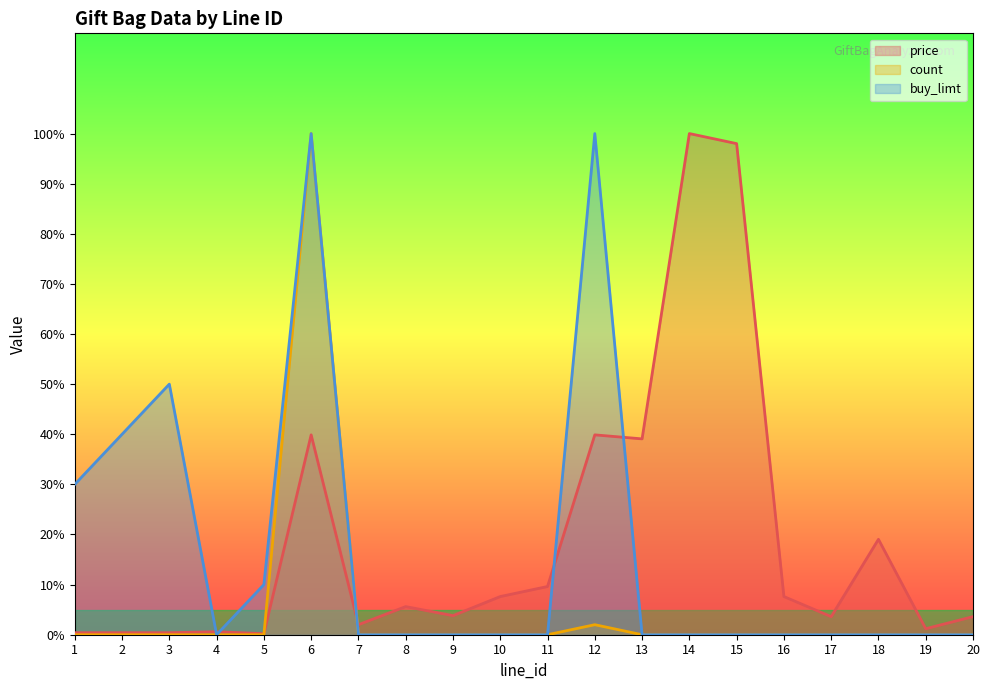

Which series has the largest range (max minus min)?

count